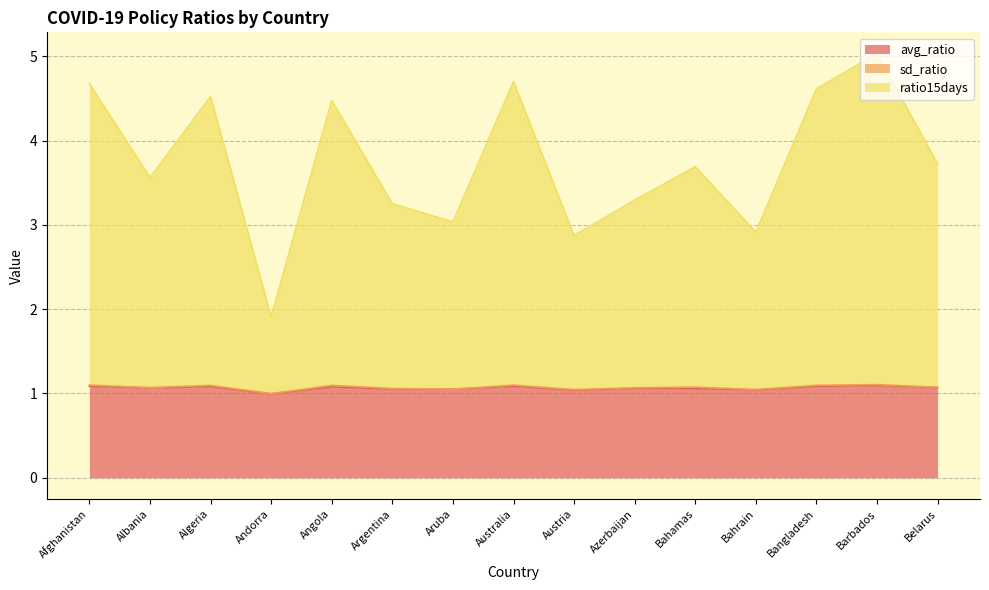

Is it true that avg_ratio equals 1.1 at Argentina?

True